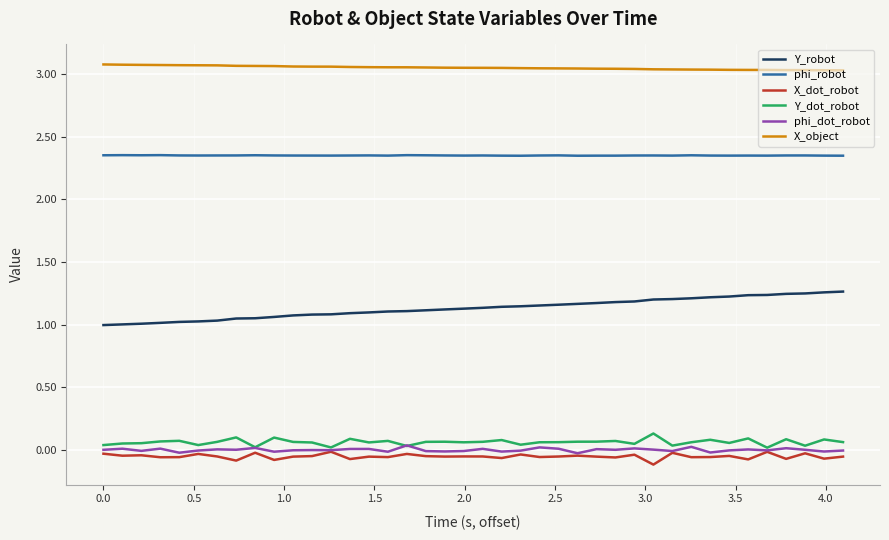

Which series has the largest total across all categories?

X_object